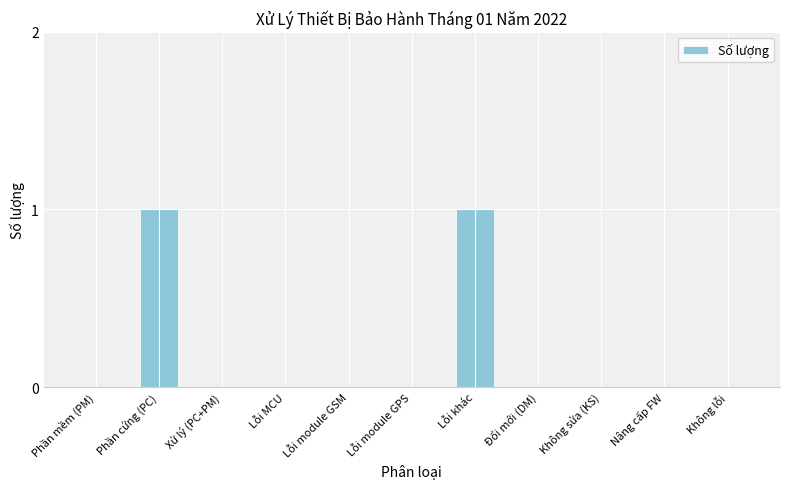

Is it true that the value at Lỗi khác is 1?

True